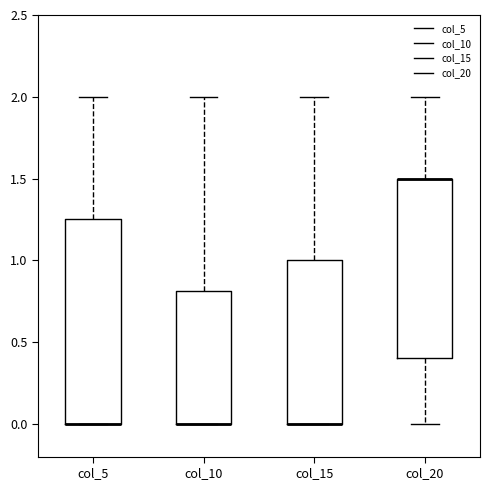

Comparing the boxes themselves (not the whiskers), which one is the tallest?

col_5